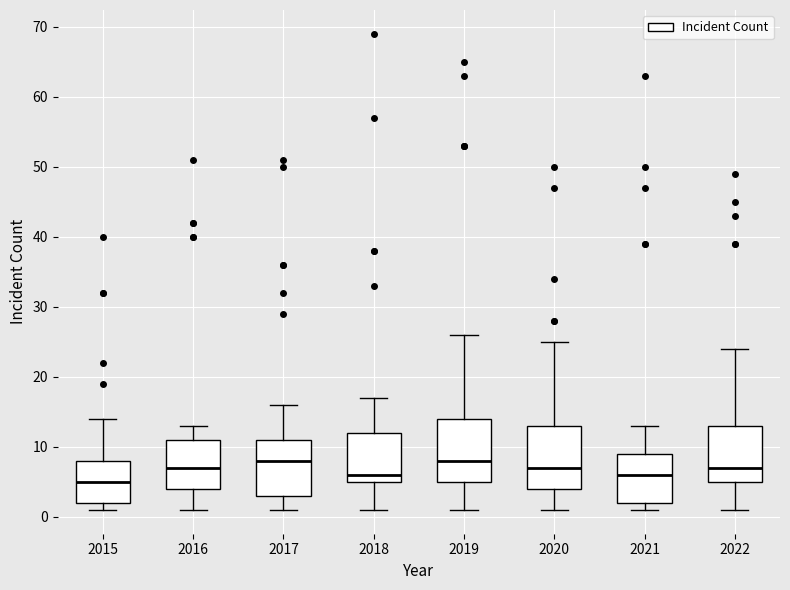

Where does the median line of the box at x = 2016 sit on the y-axis? The values are not printed on the chart, so give them approximately, as read against the axis.

7